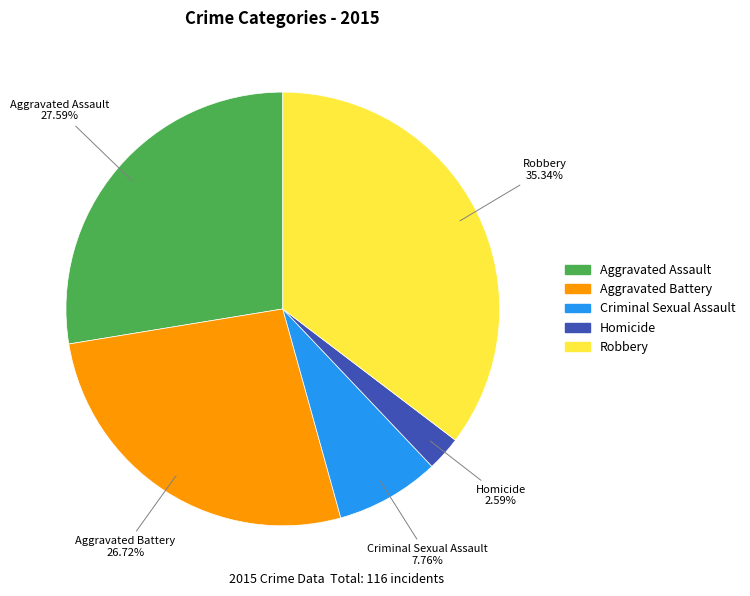

What percentage is the Homicide slice, to the nearest percent?

3%